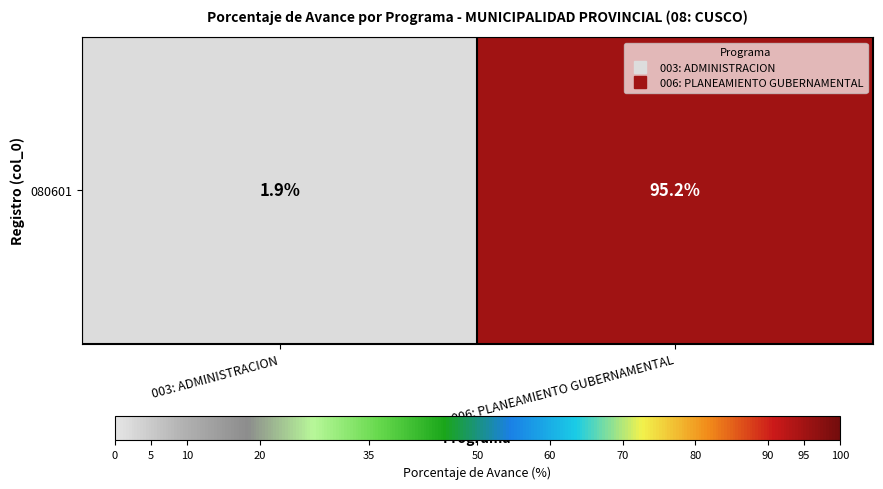

What is the minimum value shown in the chart?

1.9